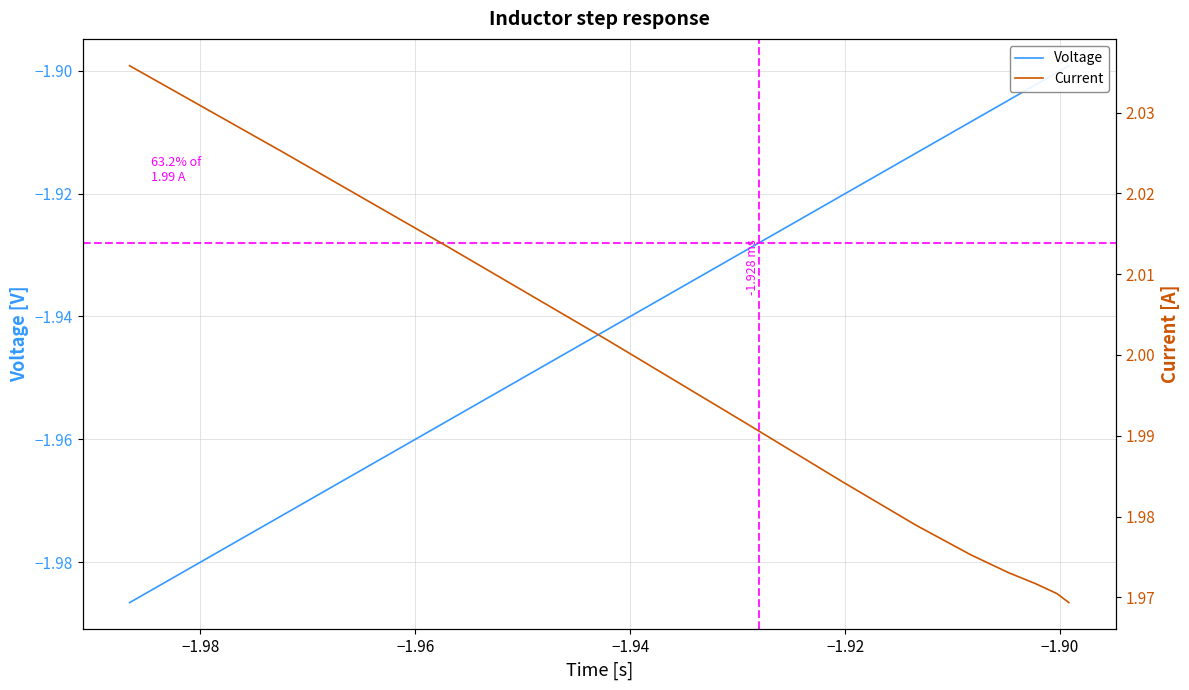

Count the number of data series in this chart.

2